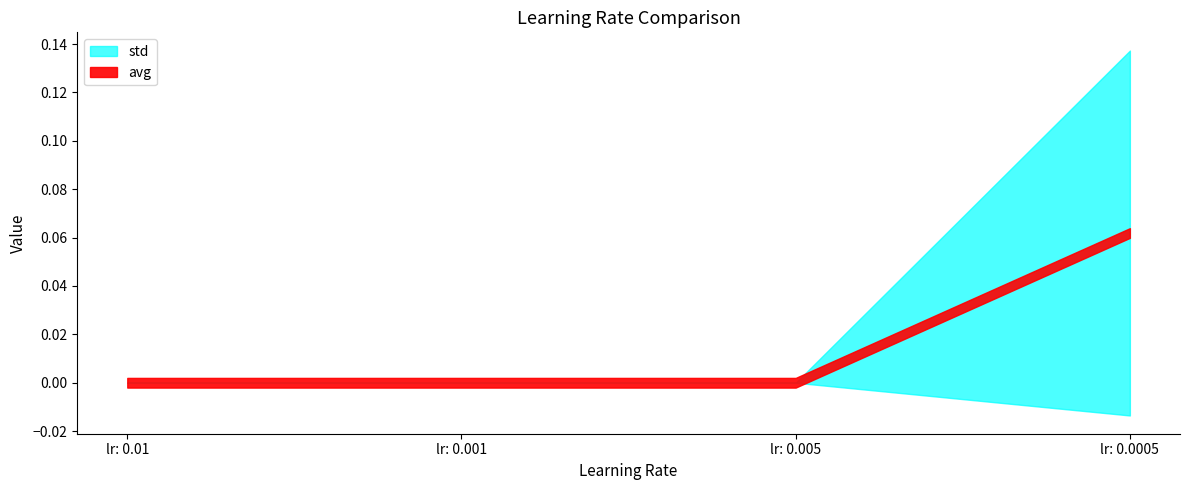

At which category is the sum across all series the highest?

lr: 0.0005